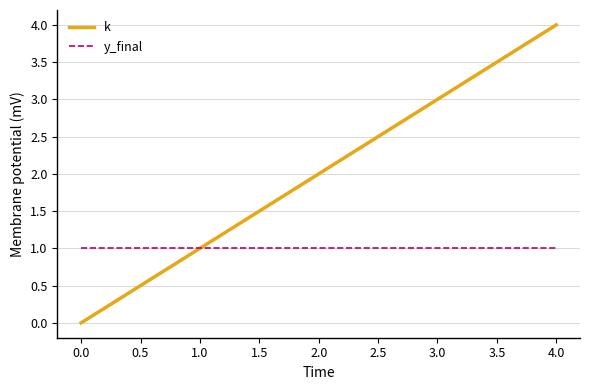

Which series has the largest range (max minus min)?

k